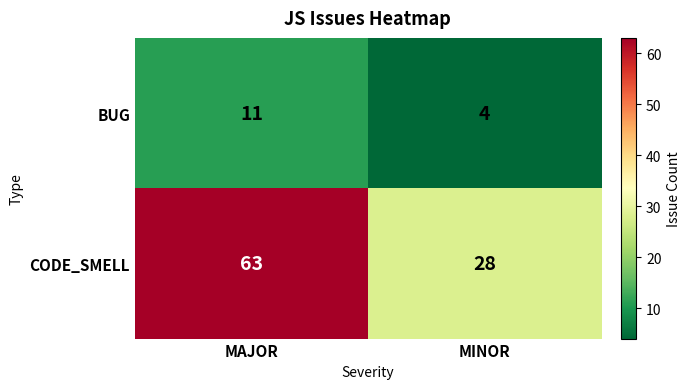

What is the difference between the maximum and minimum values in the CODE_SMELL series?

35